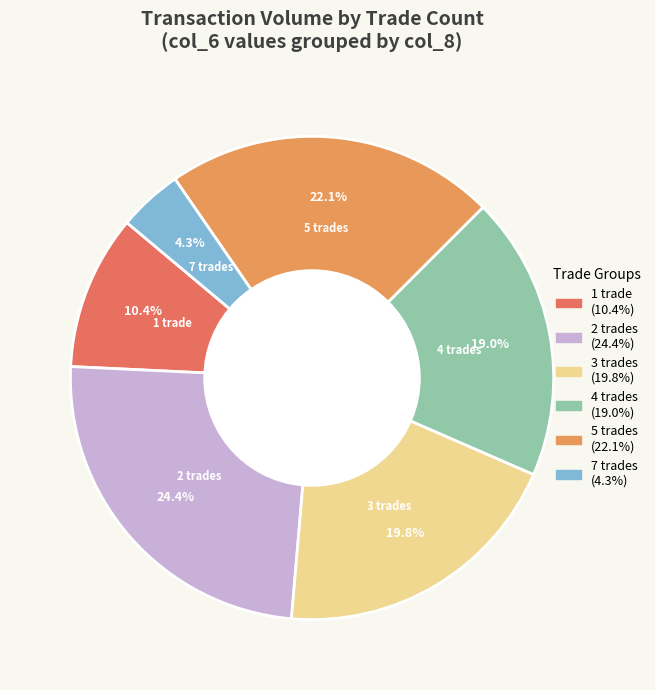

Is the sum of 2 trades and 7 trades greater than half?

No